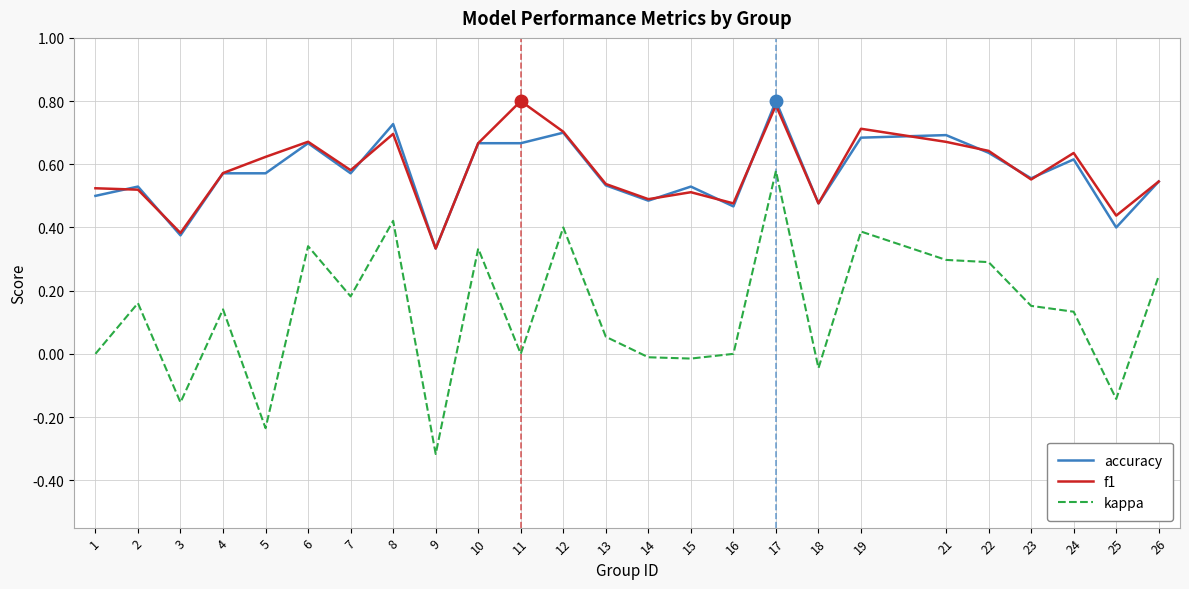

Between 19 and 26, which series saw the biggest shift?

f1